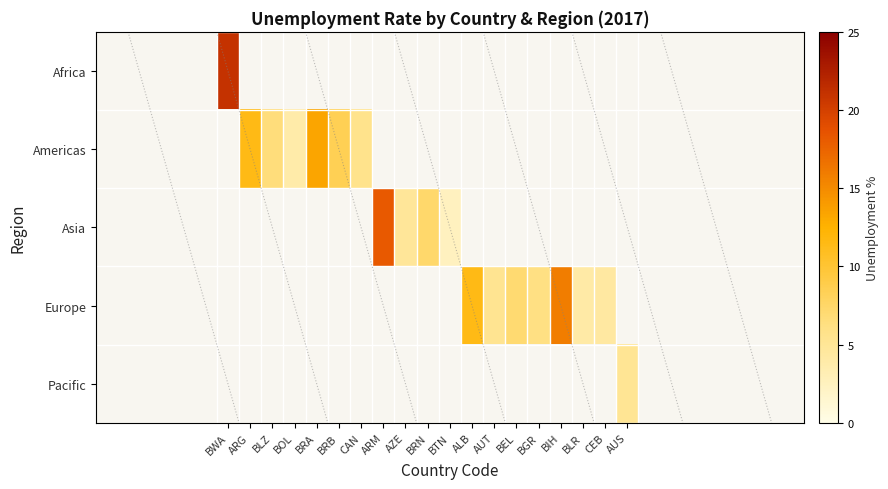

Rank the series by their average value, from highest to lowest.

Africa, Americas, Asia, Europe, Pacific